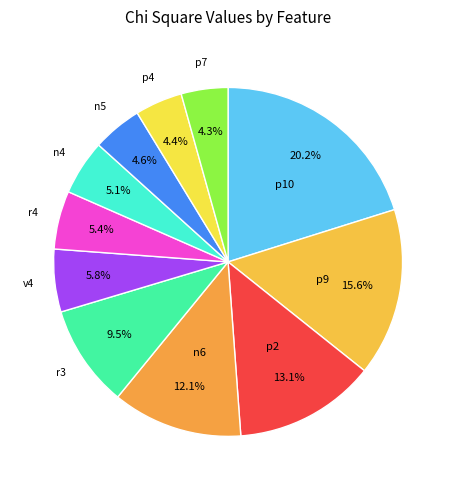

To the nearest percent, what is the difference between the largest and smallest slice percentages?

16%